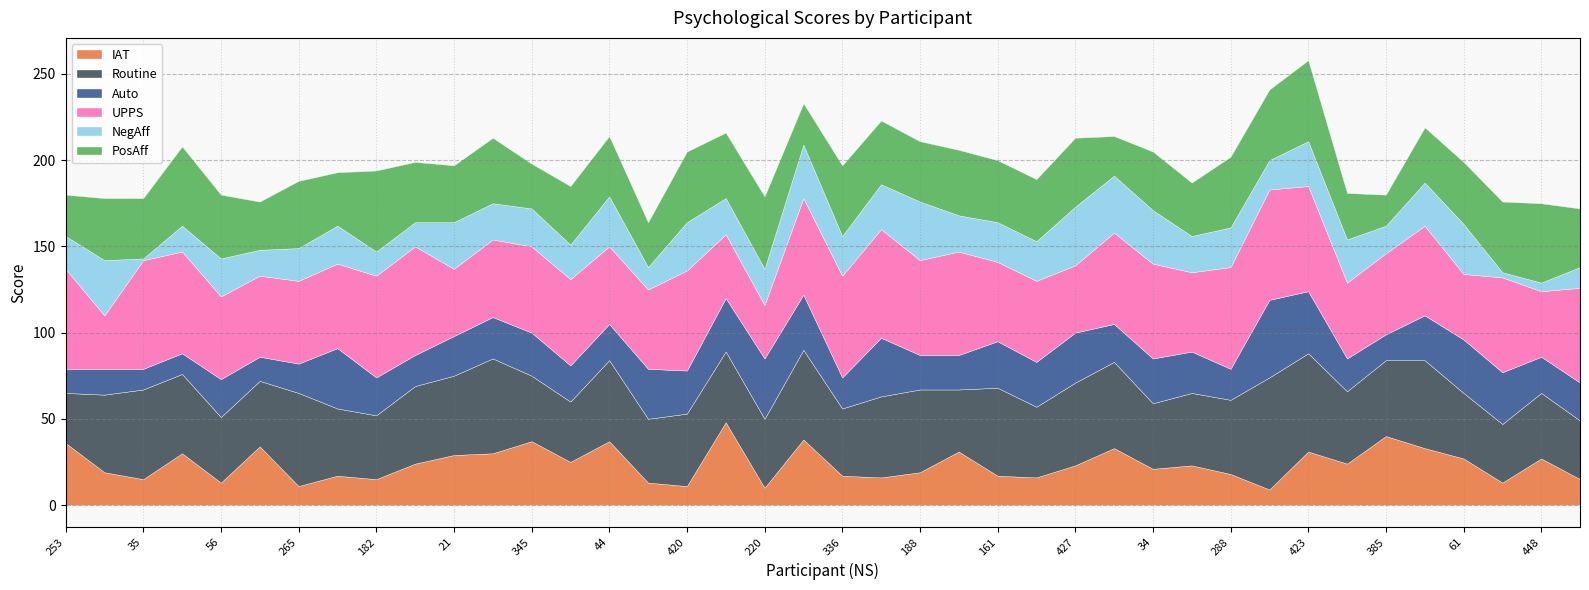

What position from the left is 265?

7